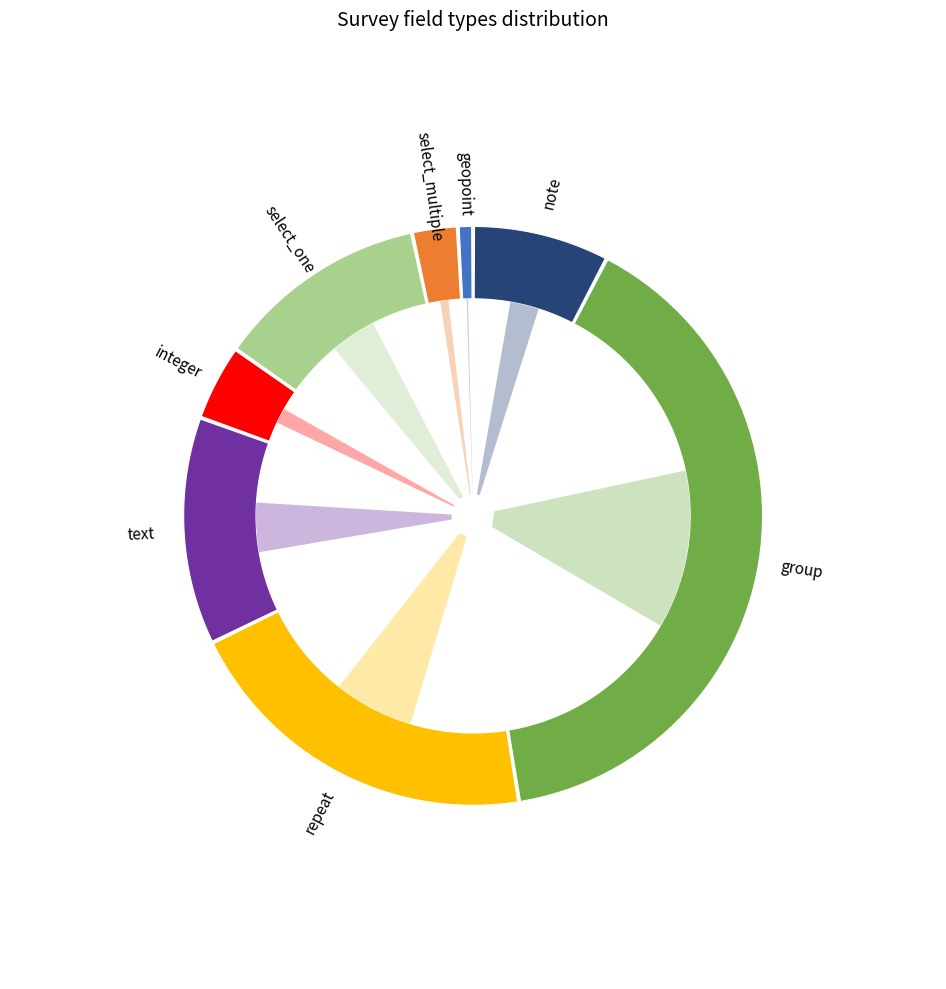

What is the largest slice in the pie chart?

group